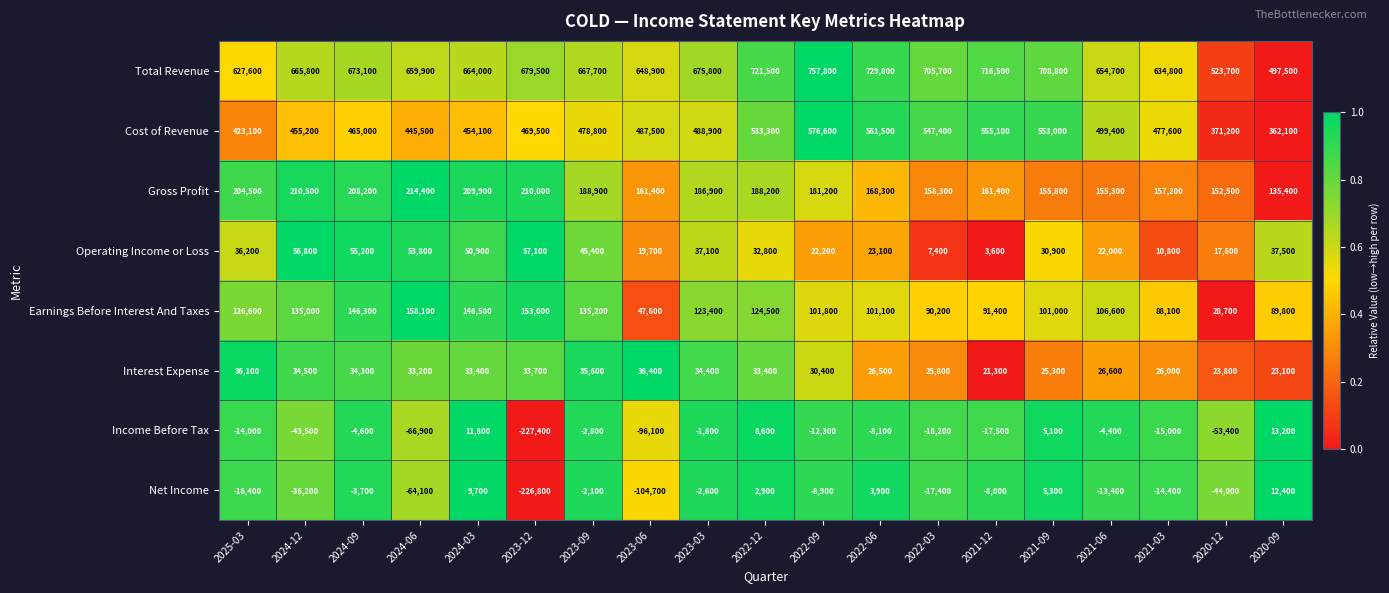

What is the difference between the Cost of Revenue values at 2023-06 and 2022-12?

45800